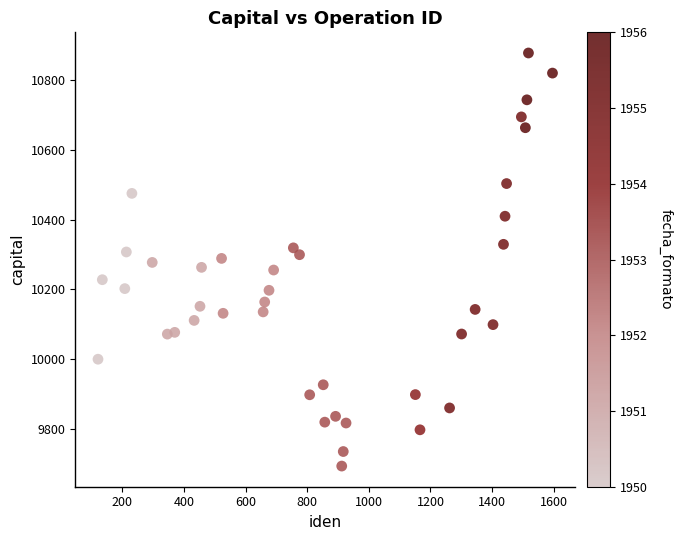

What is the range of Y values (max minus min)?

1184.5